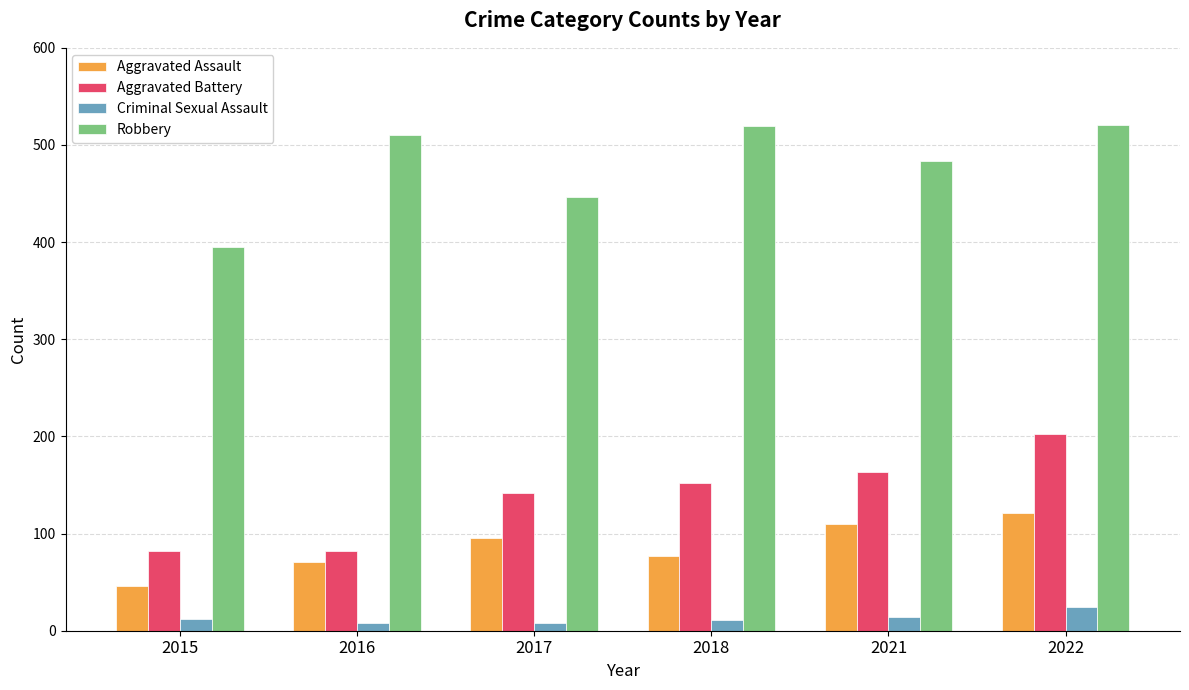

Is it true that Criminal Sexual Assault equals 24 at 2022?

True